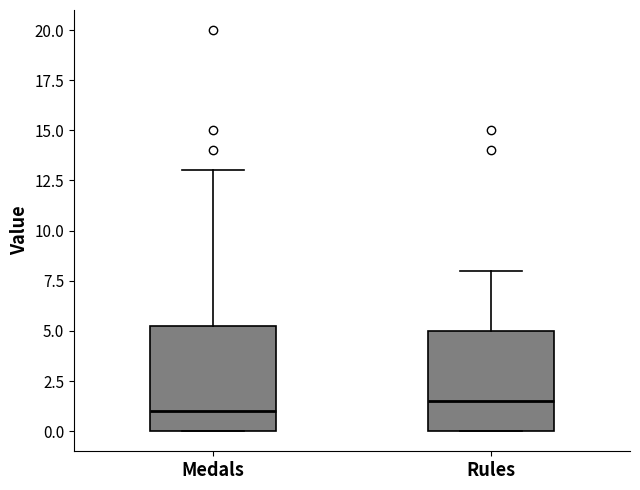

Where does the median line of the box for Medals sit on the y-axis? The values are not printed on the chart, so give them approximately, as read against the axis.

1.0